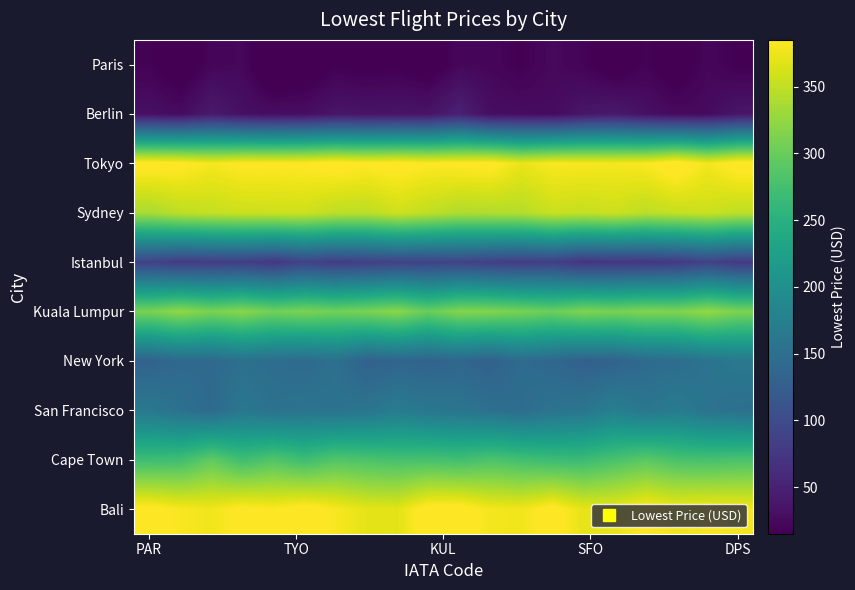

At how many categories does at least one series exceed 209?

20